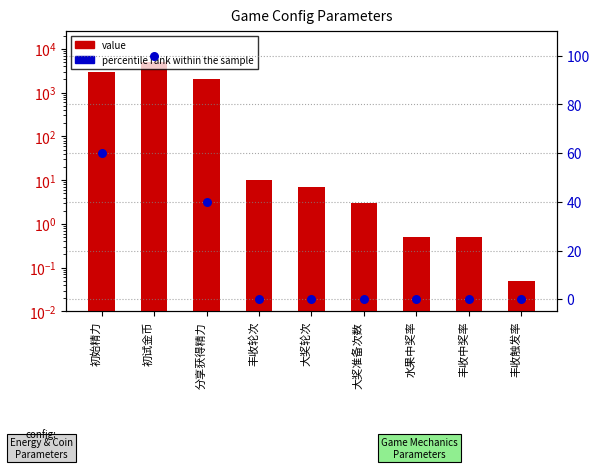

Which series contains the lowest Y value?

percentile rank within the sample